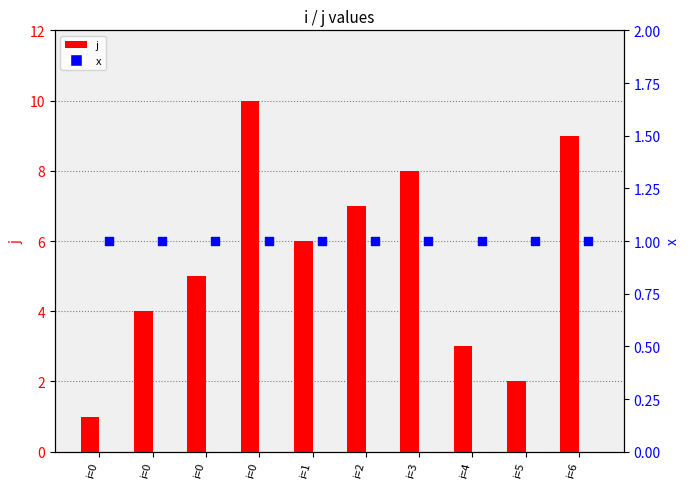

At which category is the sum across all series the highest?

i=0